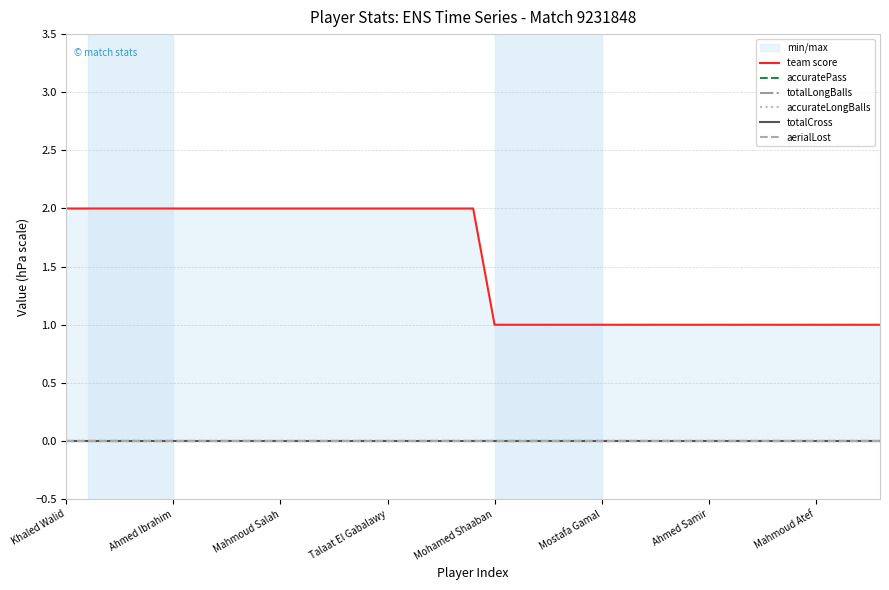

Count the number of data series in this chart.

6